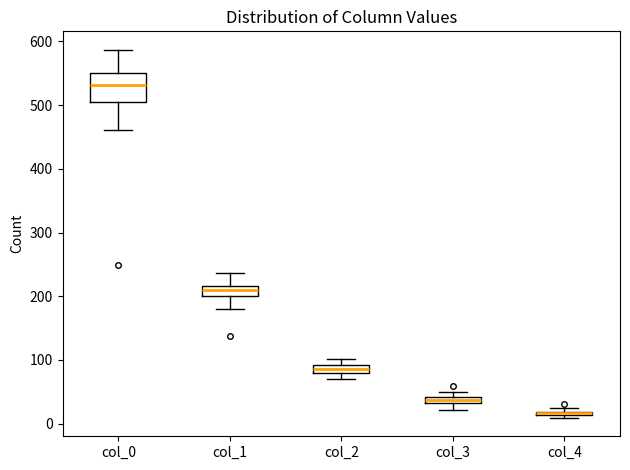

Which box's median line is the lowest?

col_4